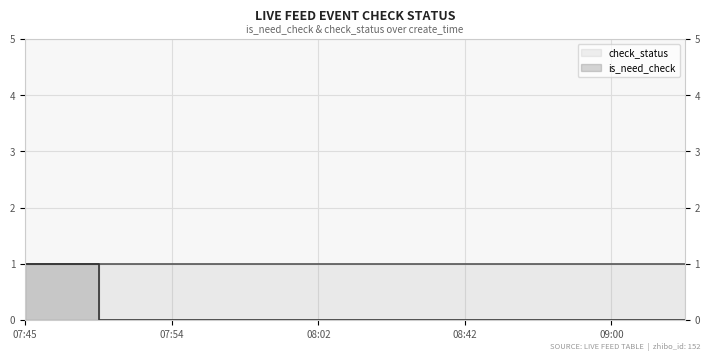

Does the chart have visible grid lines?

Yes